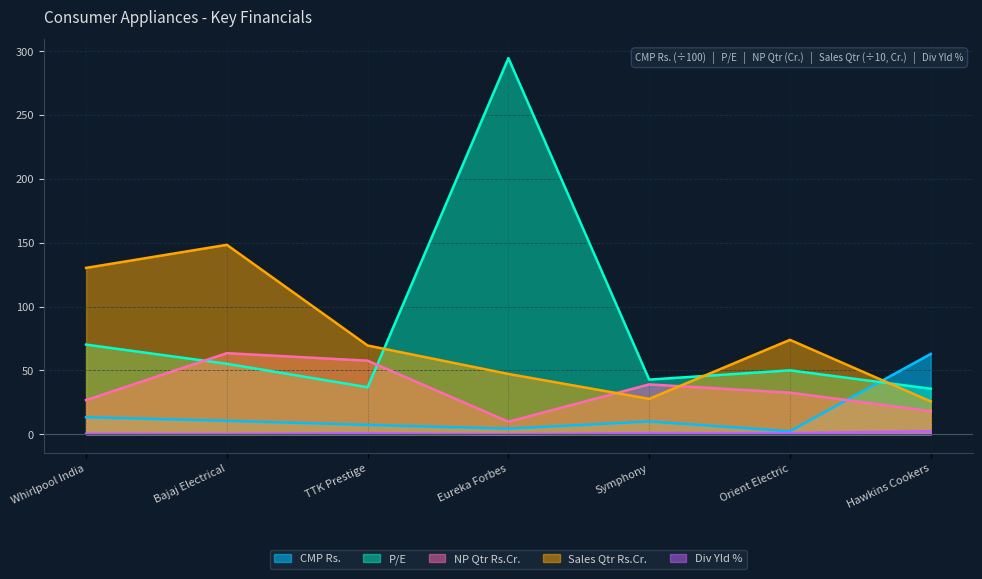

What is the sum of the Sales Qtr Rs.Cr. values at Bajaj Electrical and Whirlpool India?

278.6